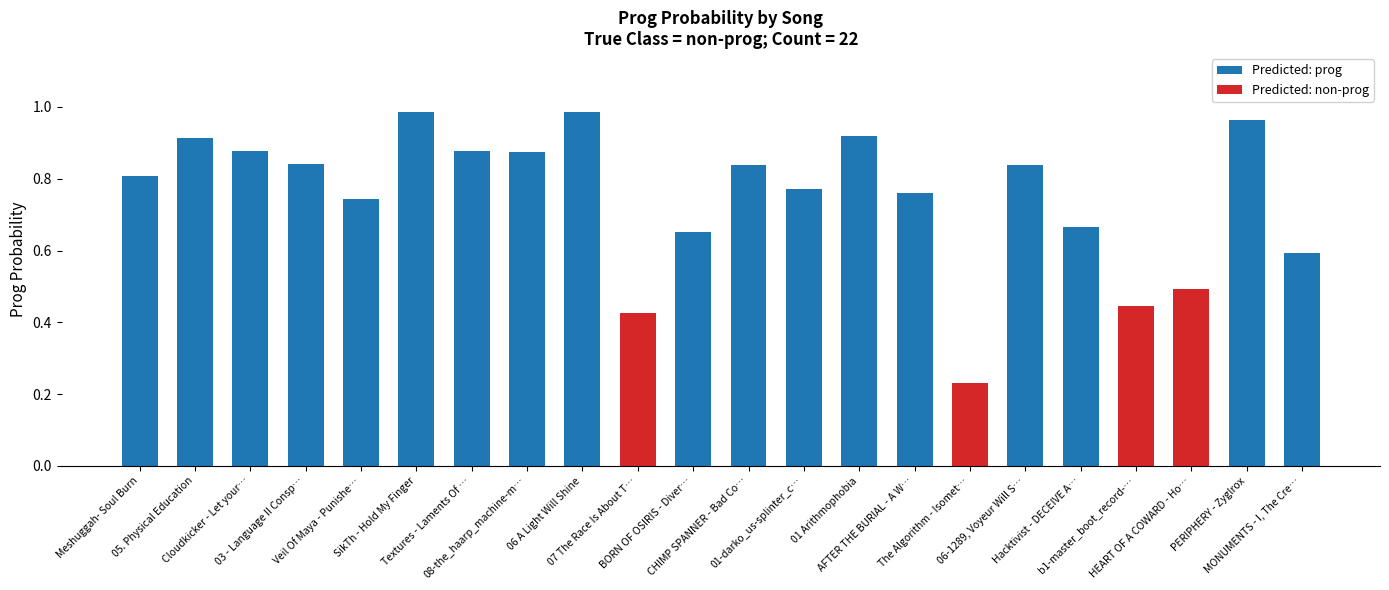

What position from the left is b1-master_boot_record-…?

19